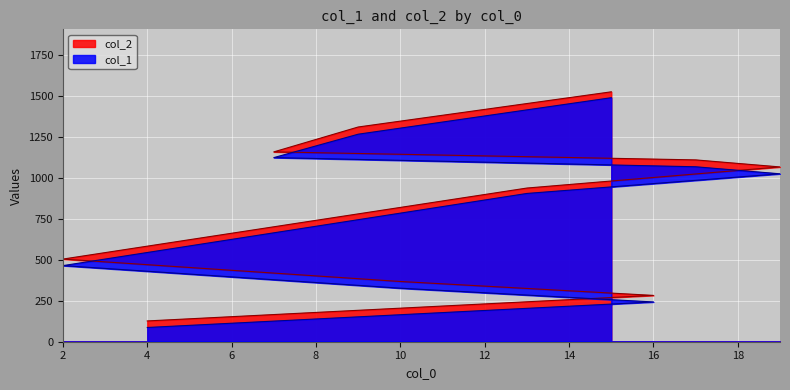

What is the greatest value displayed?

1527